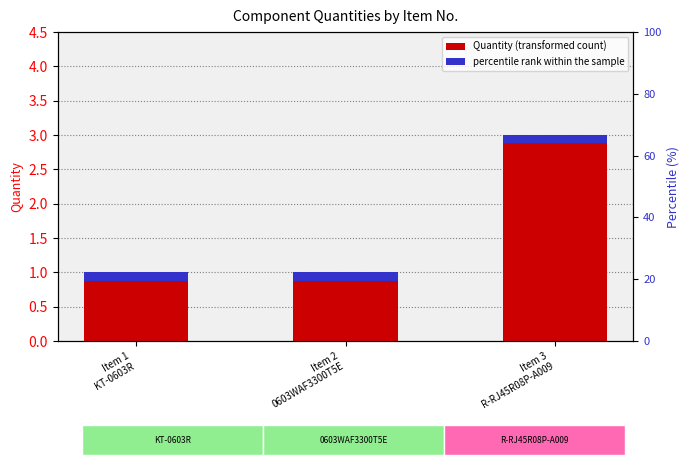

What is the difference between the values at Item 3
R-RJ45R08P-A009 and Item 1
KT-0603R?

2